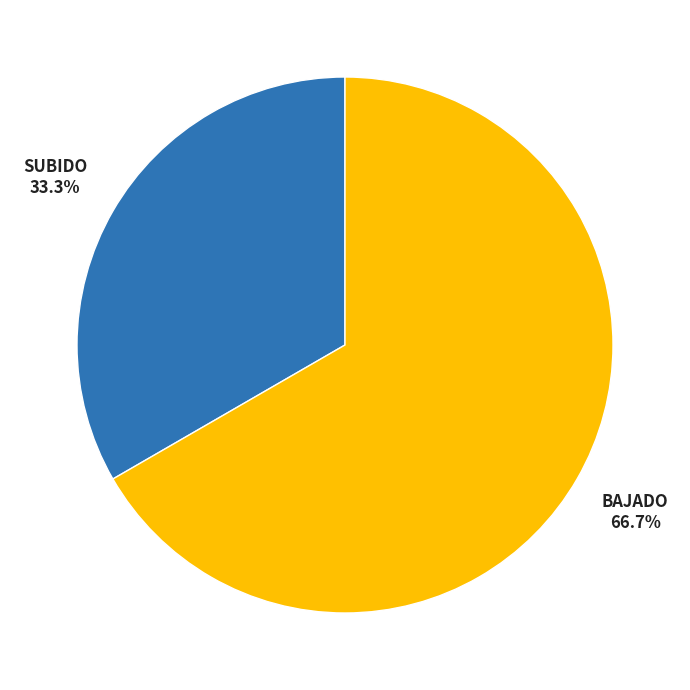

What is the largest slice in the pie chart?

BAJADO